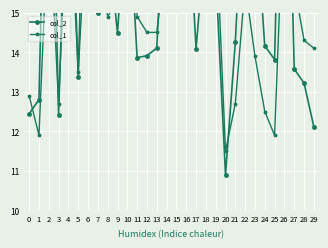

What is the highest value of the col_2 series?

23.7